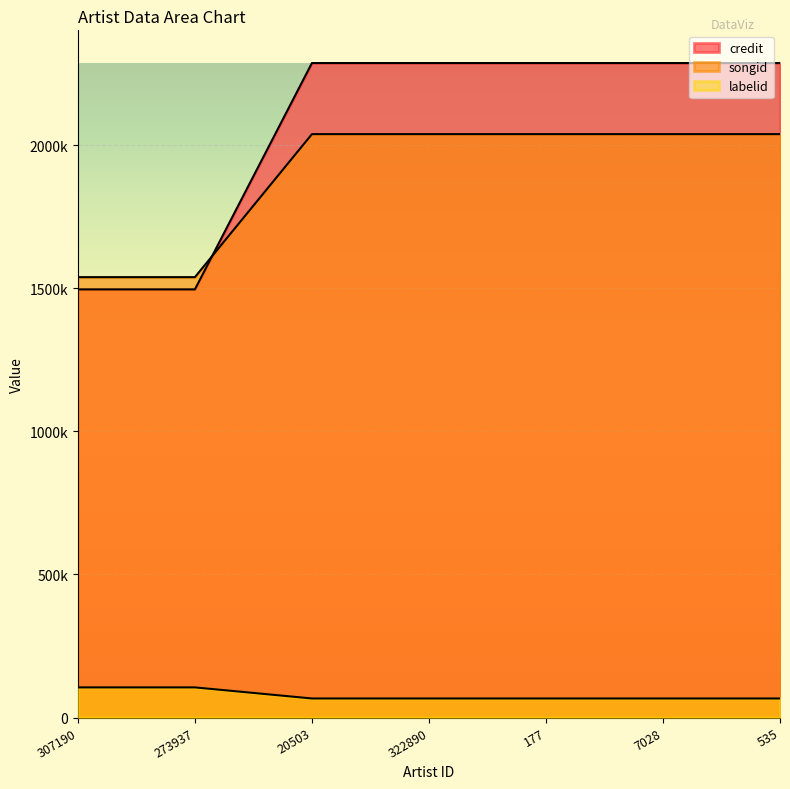

True or false: labelid has a value of 66634 at 7028.

True